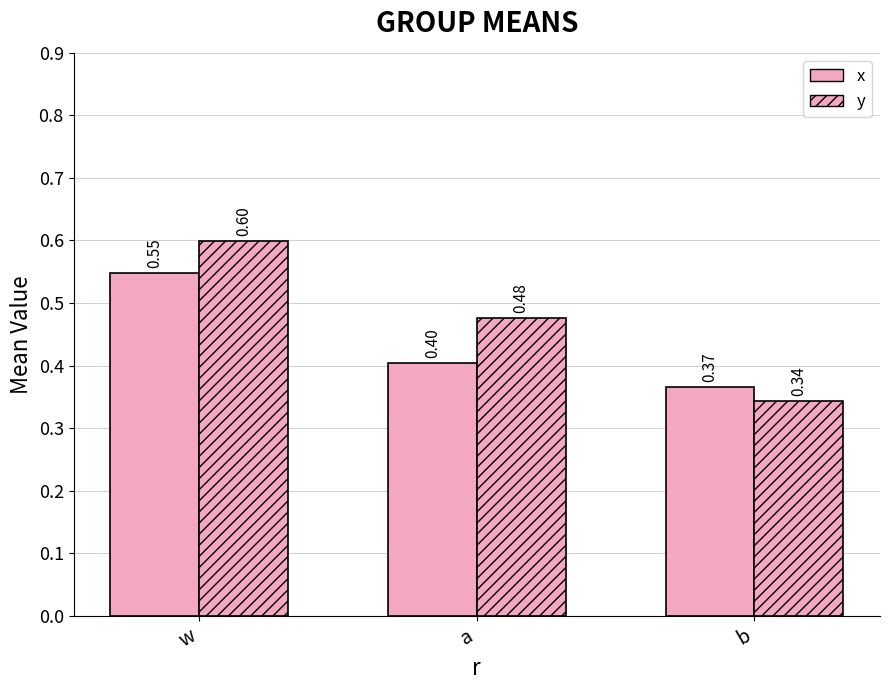

How many bars are there in total?

6